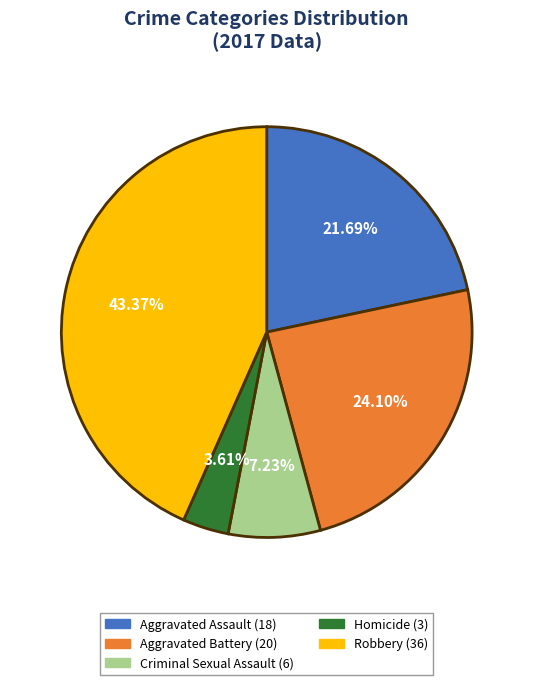

Which category has the smallest portion of the pie?

Homicide